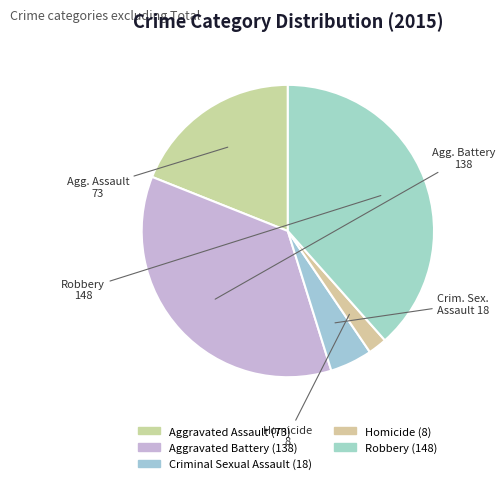

How many slices are in this pie chart?

5